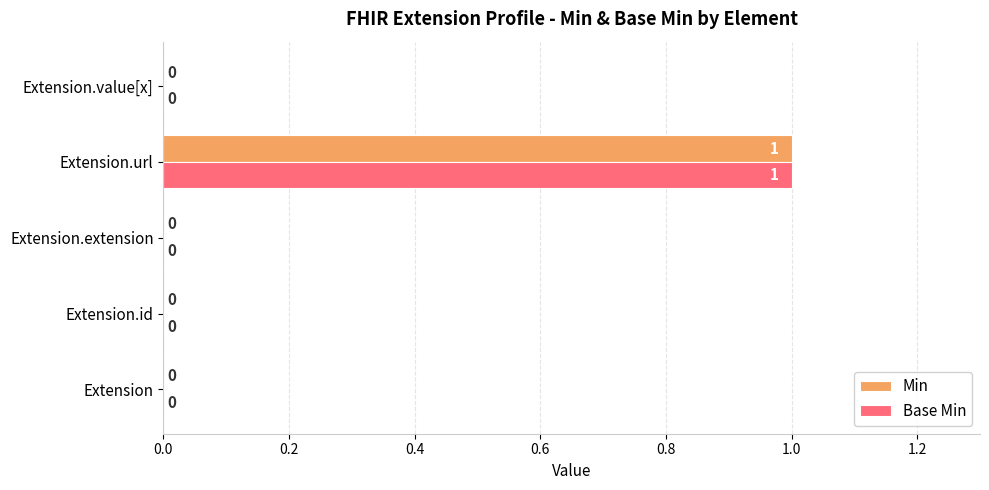

Count the number of categories in the chart.

5